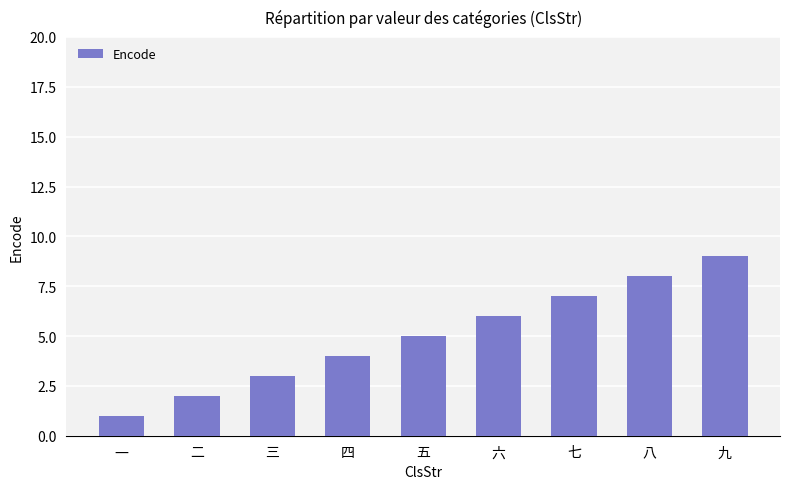

What is the label of the 7th bar from the right?

三